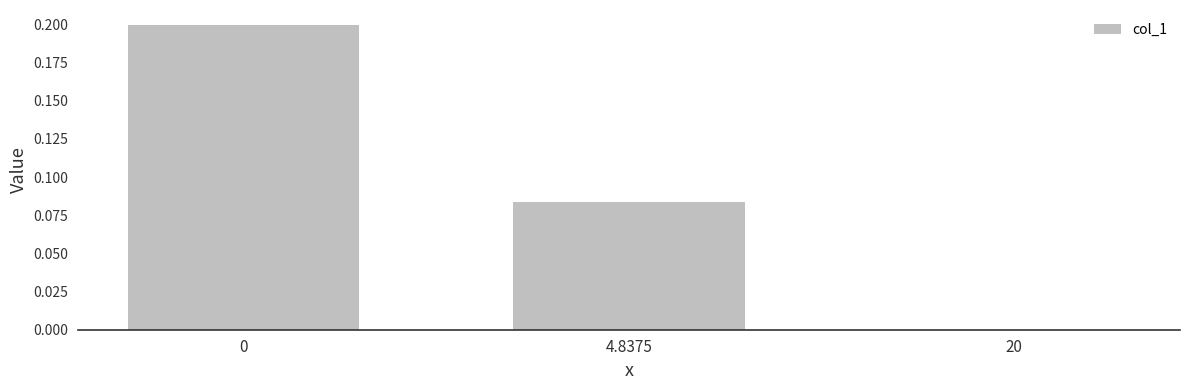

True or false: the data shows 0.3 at 0.

False